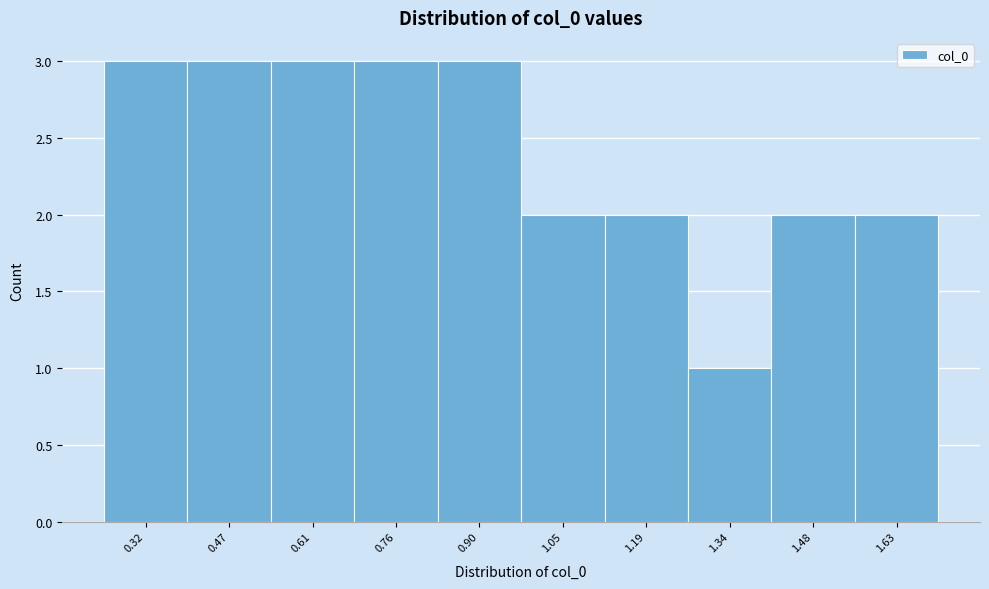

Reading left to right, list all the values displayed in this chart.

3	3	3	3	3	2	2	1	2	2